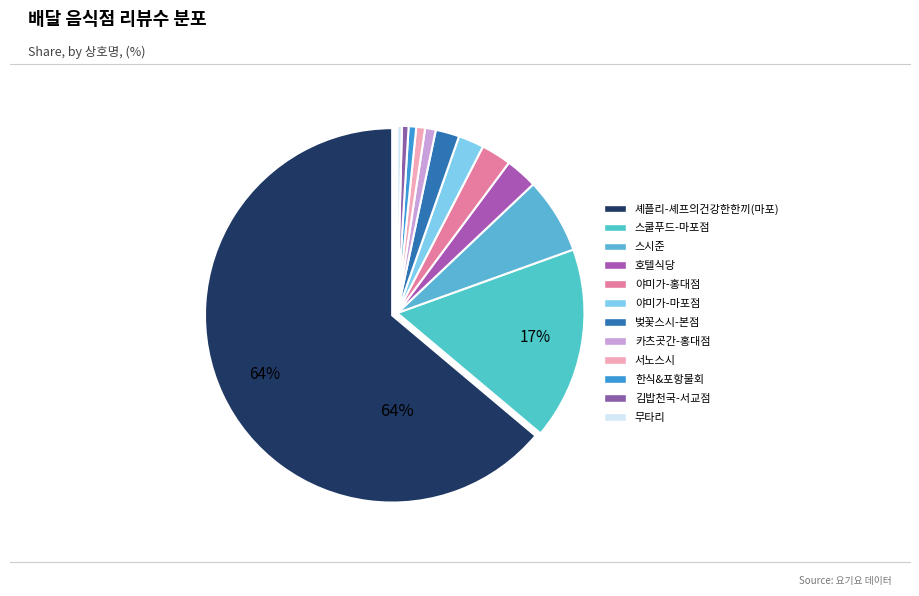

Approximately how many times larger is the value at 무타리 compared to 한식&포항물회?

0.6